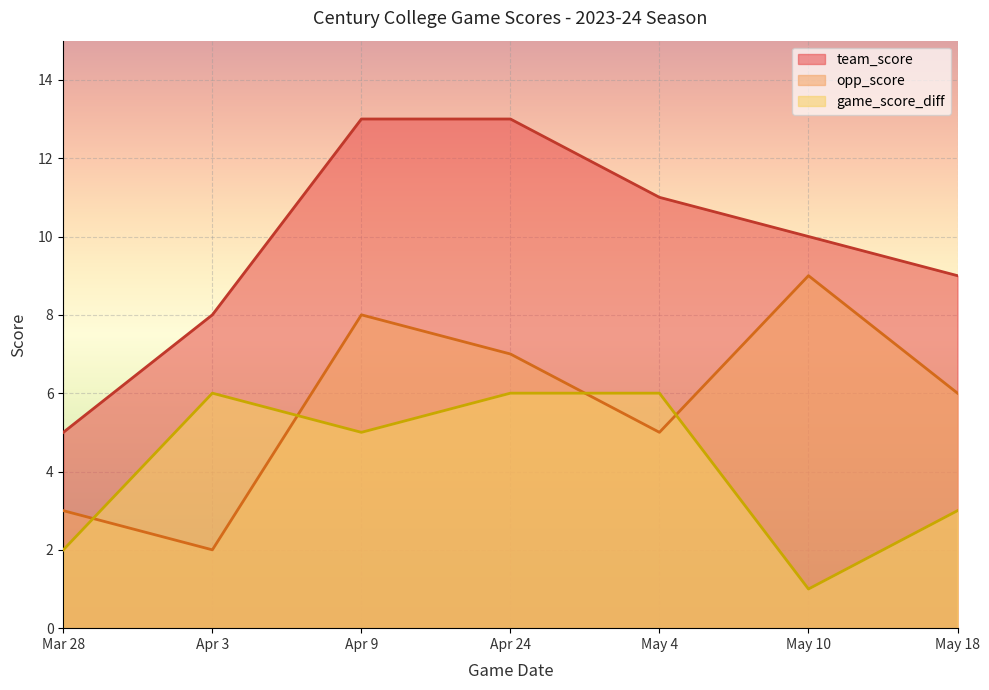

Does the chart display data point markers on the line(s)?

No